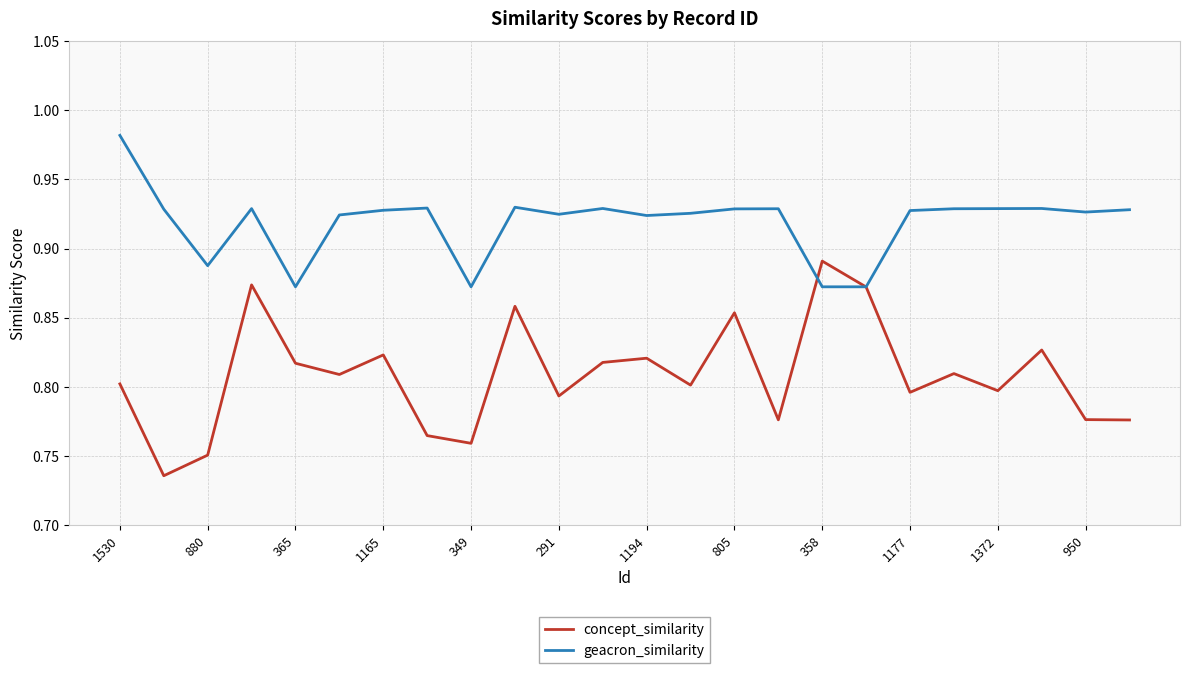

After their last crossing, which series has the higher values: concept_similarity or geacron_similarity?

geacron_similarity